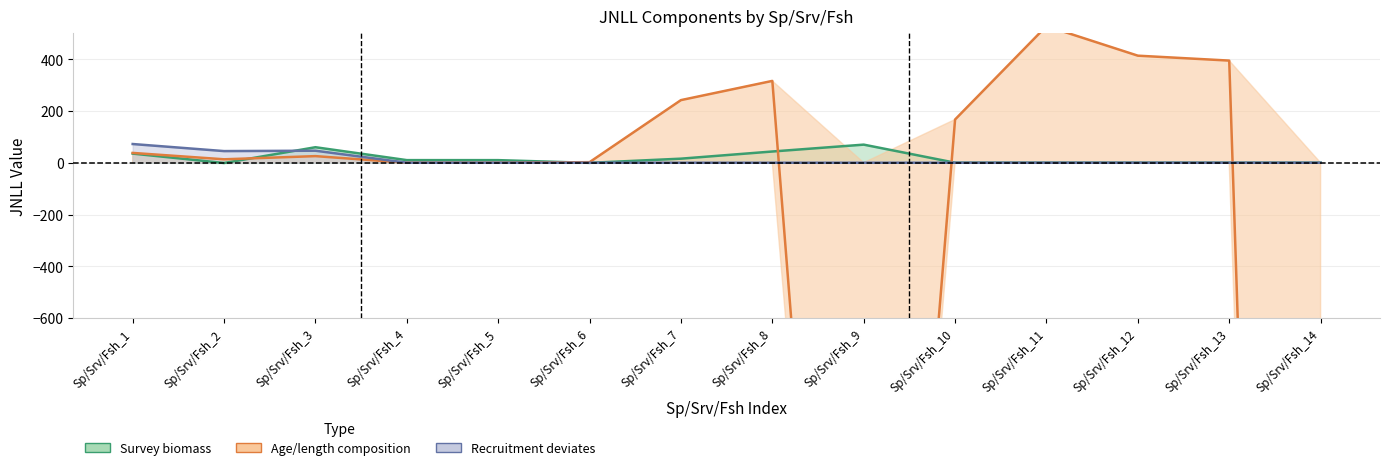

At how many categories does at least one series exceed -5599?

14